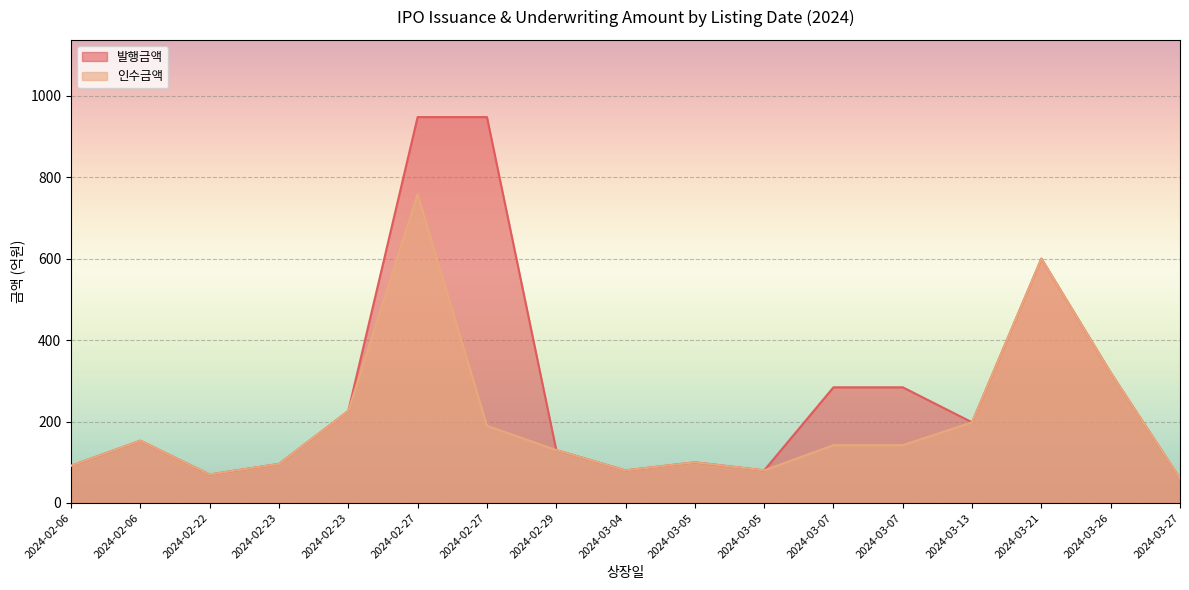

What is the label of the 11th point from the left?

2024-03-05